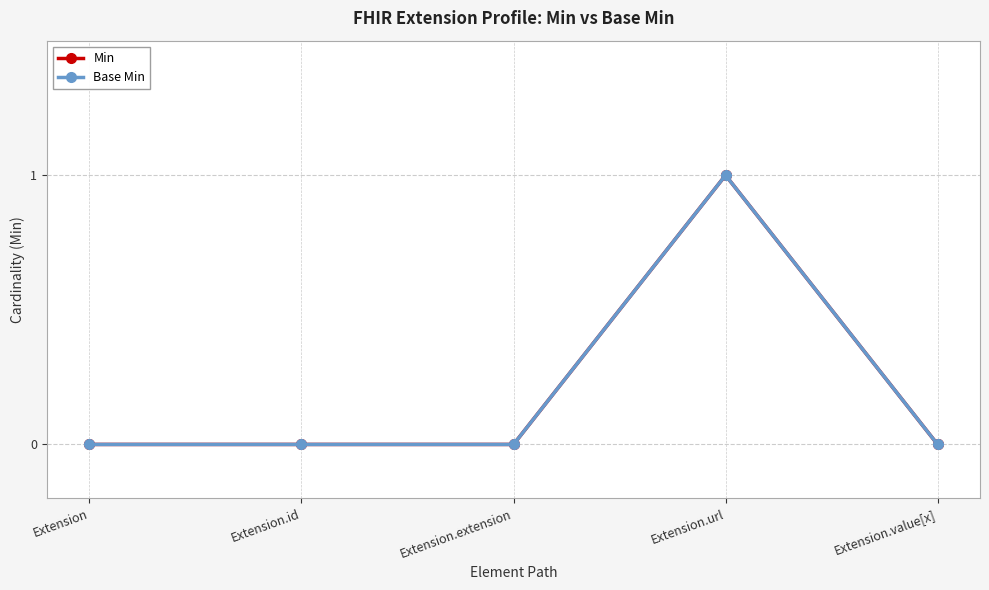

Reading left to right, transcribe all the data shown in this chart.

Min: 0	0	0	1	0
Base Min: 0	0	0	1	0